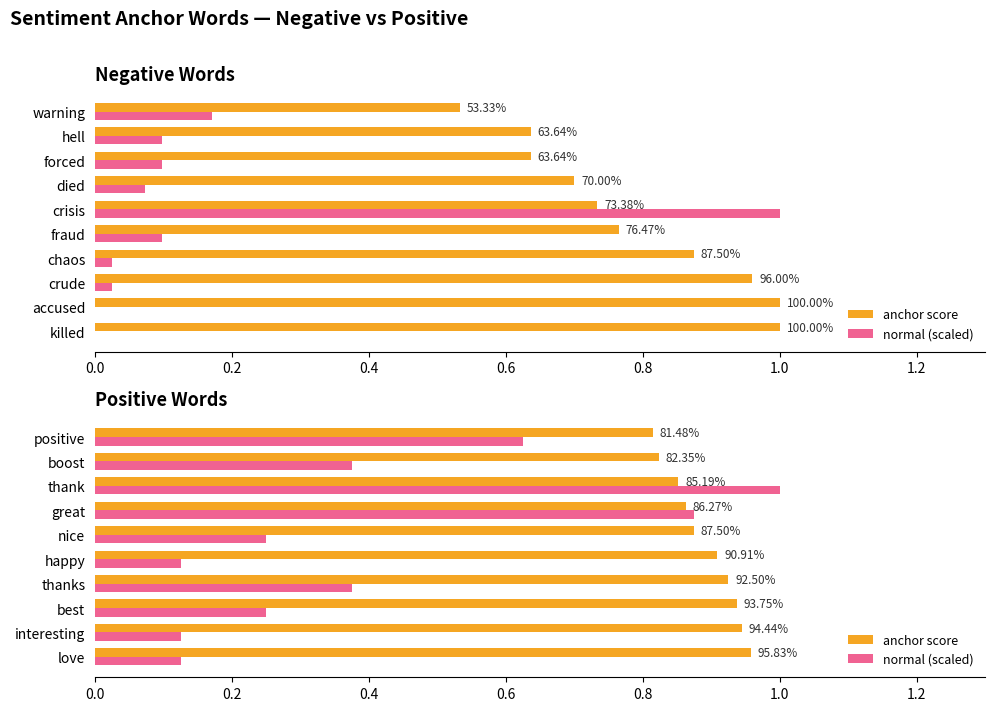

Which series has the largest total across all categories?

anchor score